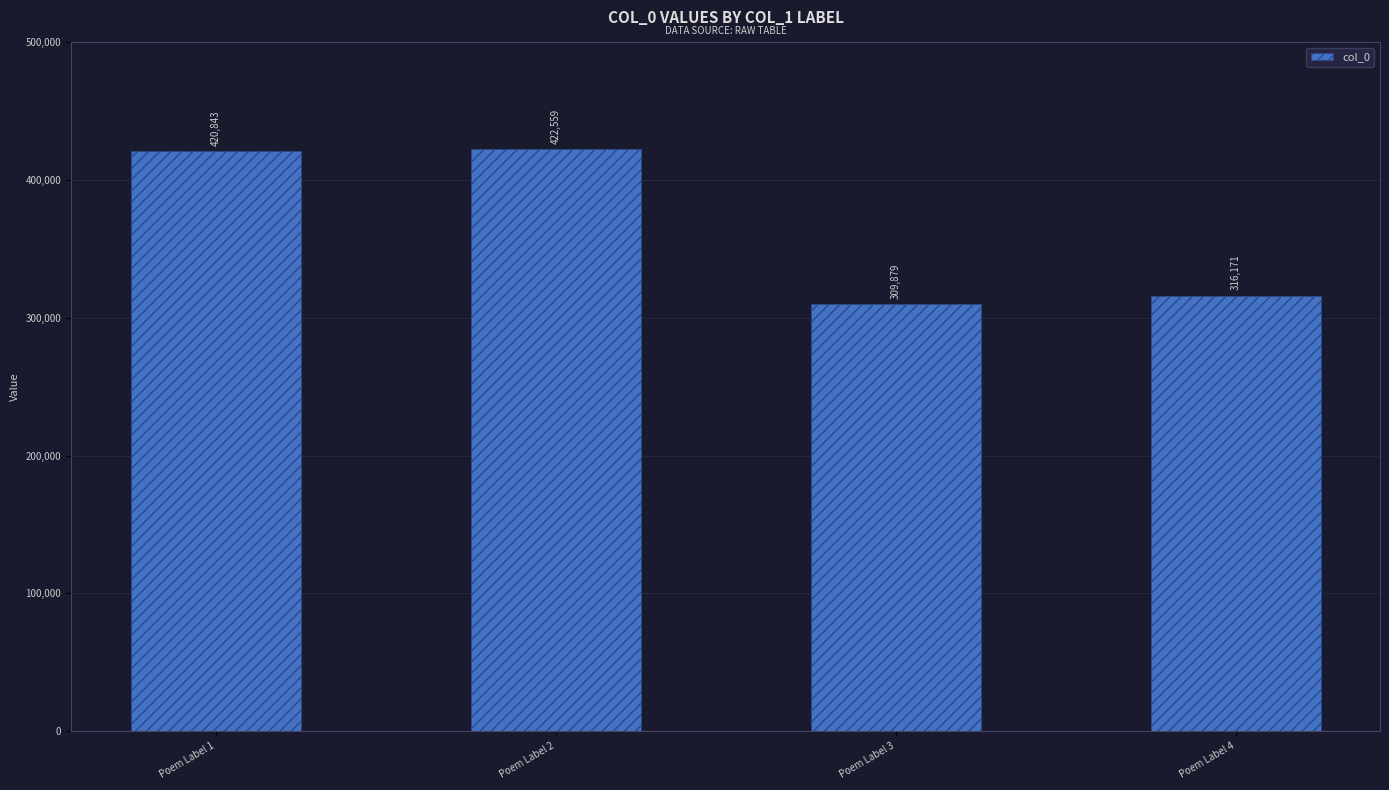

Which has a higher value, Poem Label 3 or Poem Label 4?

Poem Label 4